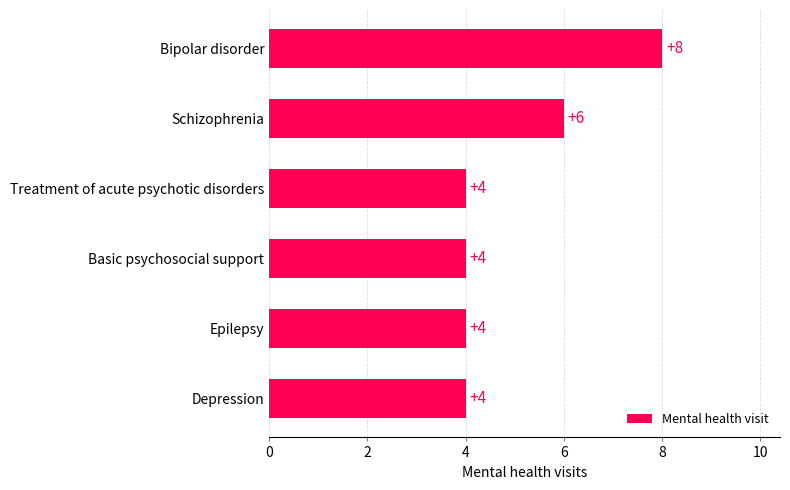

What is the minimum value shown in the chart?

4